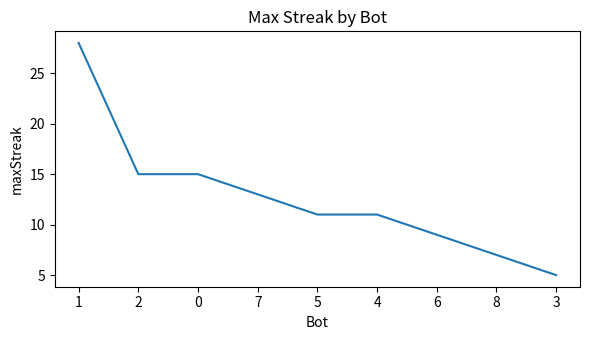

What is the average value?

13